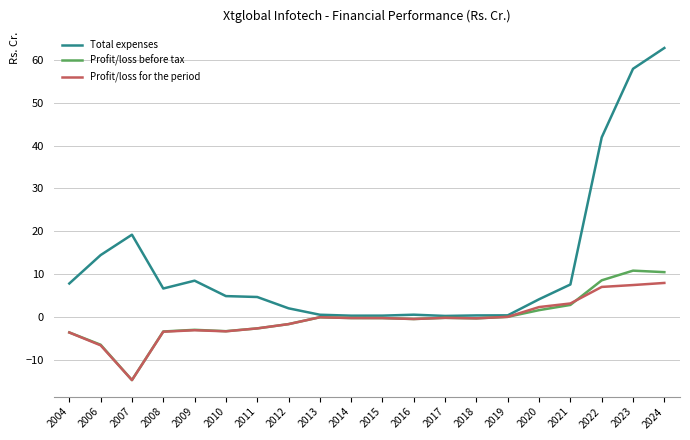

In Profit/loss for the period, how many points are lower than both neighbors (excluding endpoints)?

4